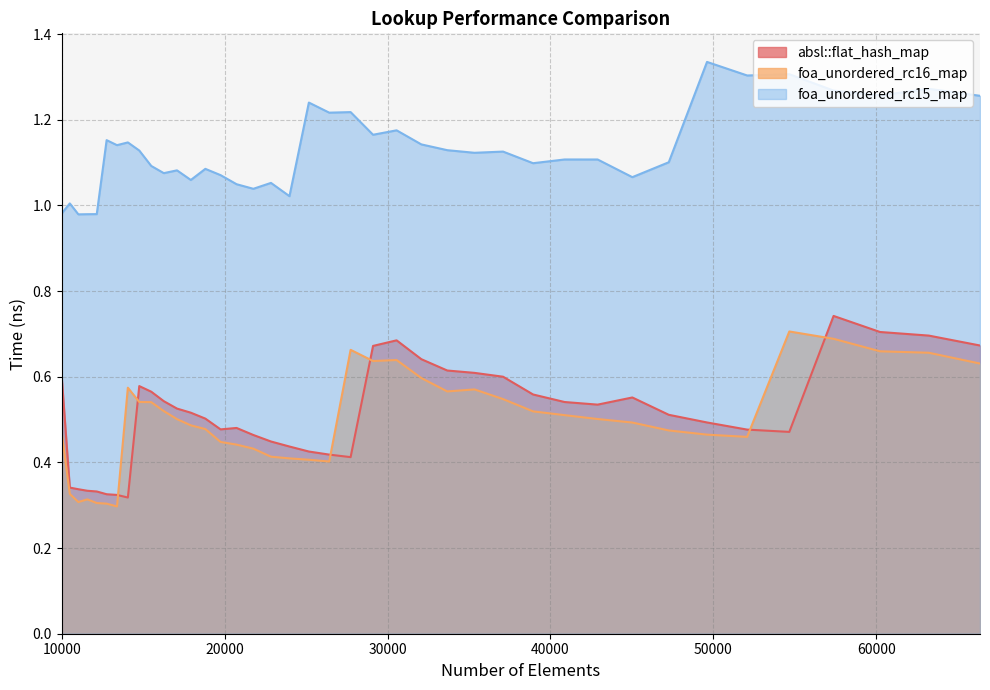

In absl::flat_hash_map, how many points are higher than both neighbors (excluding endpoints)?

5